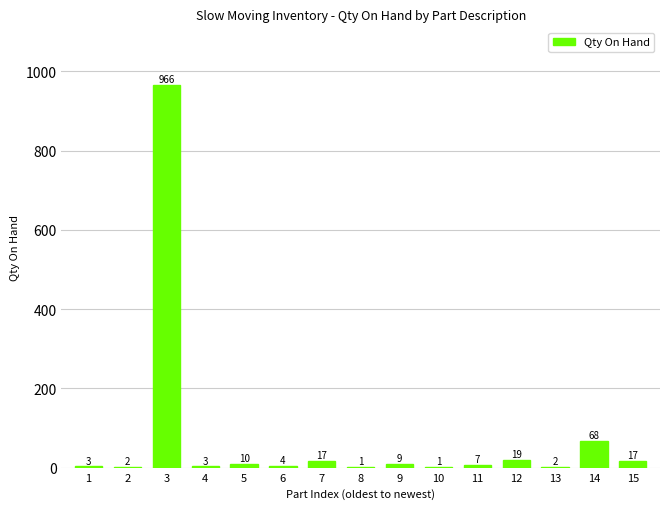

Between 14 and 13, which is larger?

14